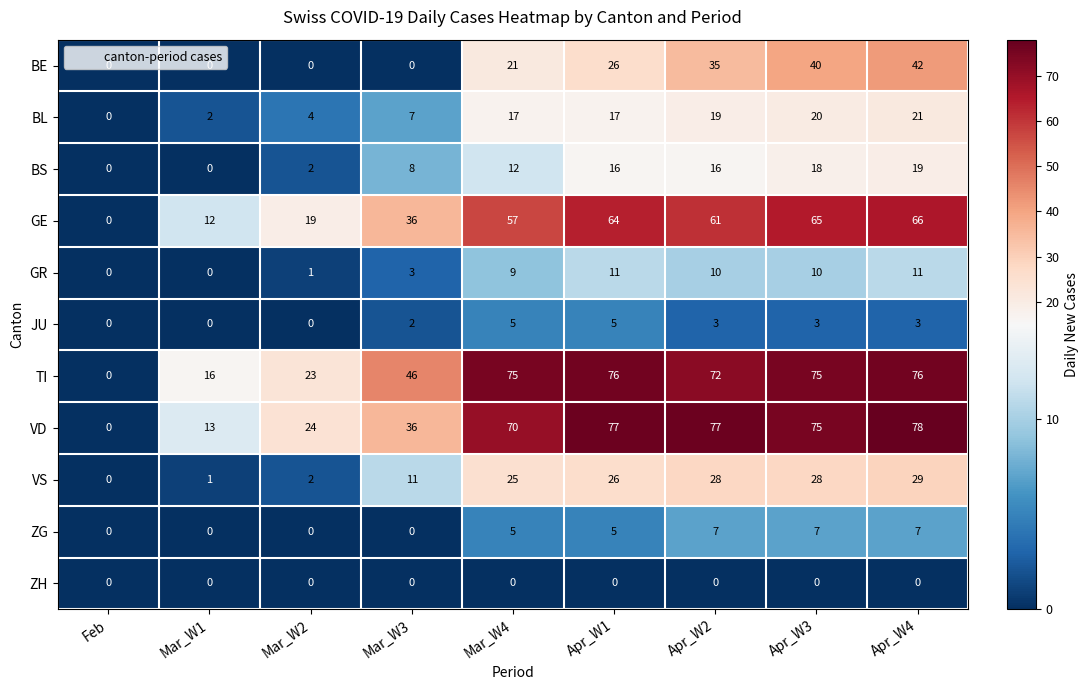

How many BS values are between 2 and 16?

5